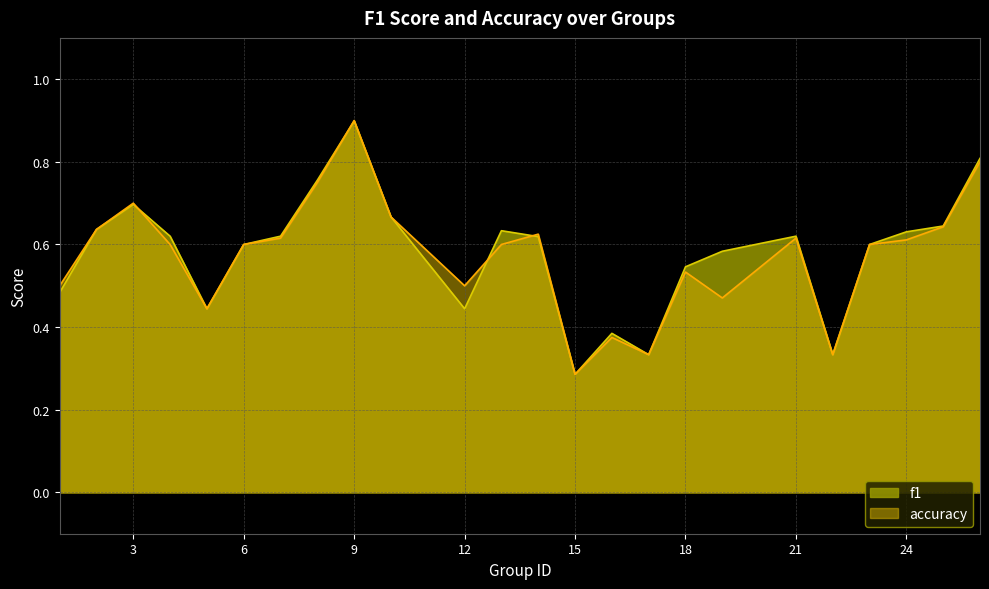

Which category has the lowest value in the f1 series?

15